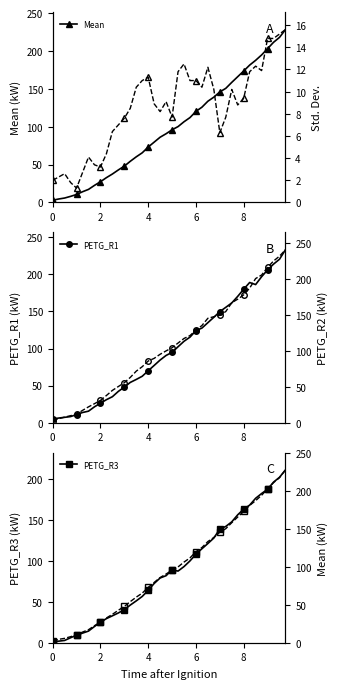

Reading left to right, what are all the values shown in this chart?

Mean: 3.0	4.6	5.9	8.1	10.6	14.2	17.3	22.6	27.4	32.8	37.6	43.0	48.0	54.4	60.3	65.6	73.2	79.7	86.2	90.8	96.0	100.2	106.6	112.1	120.3	125.8	133.7	139.1	146.0	150.7	158.6	166.1	173.6	181.4	187.7	194.8	203.1	211.5	218.0	228.3
PETG_R1: 5.0	6.2	7.2	8.2	10.9	13.7	15.5	21.4	26.2	31.0	35.0	42.2	48.0	54.3	58.3	62.6	70.0	77.2	84.5	90.7	94.8	102.4	109.8	115.4	124.2	127.6	134.9	142.2	149.8	155.6	161.5	170.4	180.1	189.1	186.3	196.9	206.1	213.9	220.5	233.3
PETG_R3: 1.0	2.0	2.9	6.2	9.3	11.8	14.3	19.9	25.0	29.5	32.9	36.4	40.4	46.0	51.1	56.5	63.9	72.3	79.0	81.8	89.0	87.4	92.9	99.8	108.0	114.6	121.0	127.7	138.7	141.8	147.4	156.0	162.9	167.8	176.1	181.9	187.1	195.8	201.7	210.7
Std. Dev.: 2.0	2.3	2.6	1.8	1.3	2.7	4.1	3.4	3.2	4.4	6.4	7.0	7.6	8.5	10.4	11.0	11.3	8.9	8.2	9.1	7.7	11.8	12.5	11.0	11.0	10.4	12.2	10.2	6.3	7.7	10.2	8.8	9.4	11.8	12.3	11.9	14.8	14.8	15.2	15.6
PETG_R2: 2.9	5.5	7.7	9.7	11.7	17.1	22.0	26.4	31.0	37.8	44.9	50.3	55.6	63.0	71.7	77.9	85.8	89.5	95.2	99.9	104.3	110.8	117.2	121.2	128.8	135.2	145.3	147.5	149.4	154.7	167.0	171.9	177.9	187.3	200.6	205.5	216.2	225.0	231.8	240.7